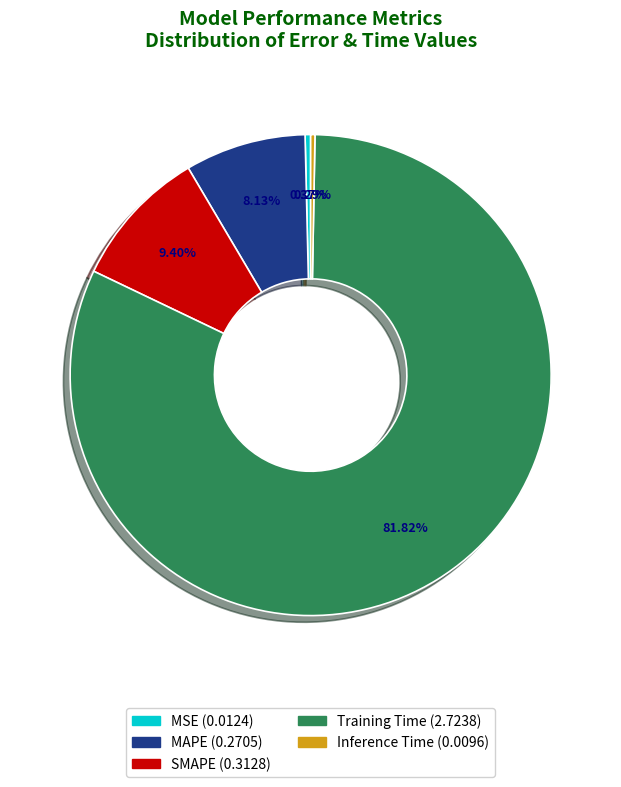

Does SMAPE represent more than half of the total?

No